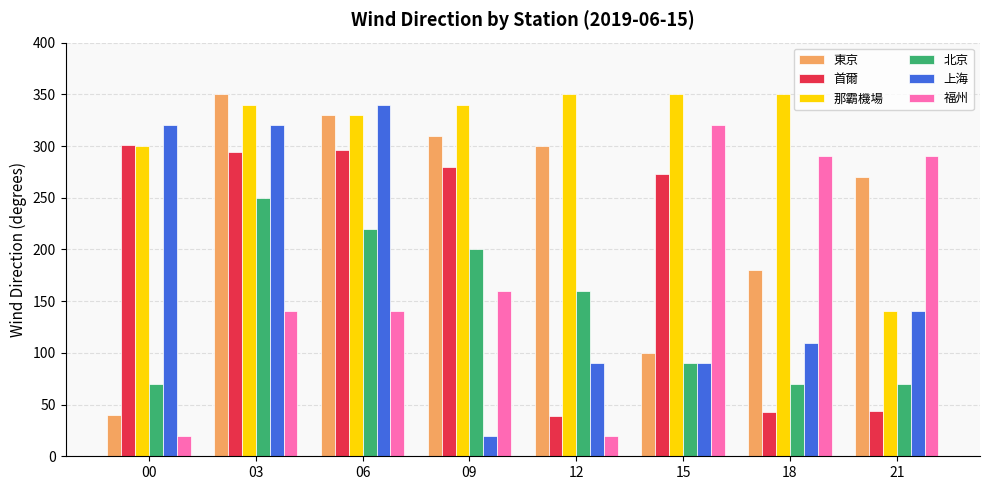

Rank the categories by 東京 value from lowest to highest.

00, 15, 18, 21, 12, 09, 06, 03